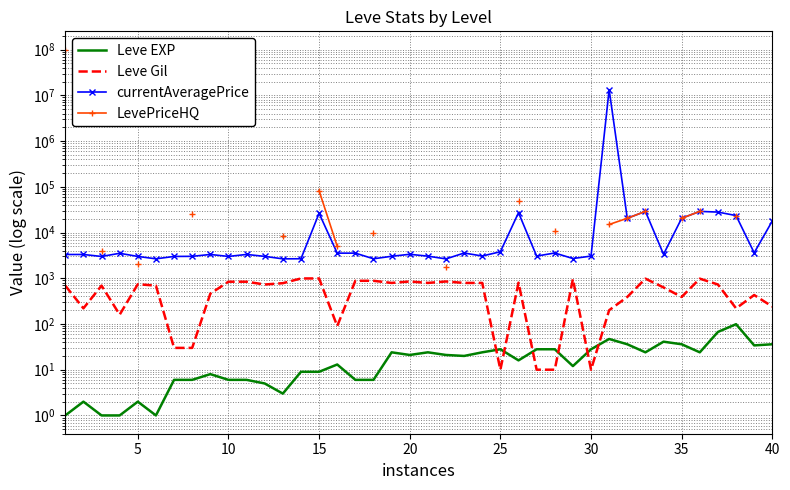

How many times do Leve Gil and Leve EXP cross each other?

6